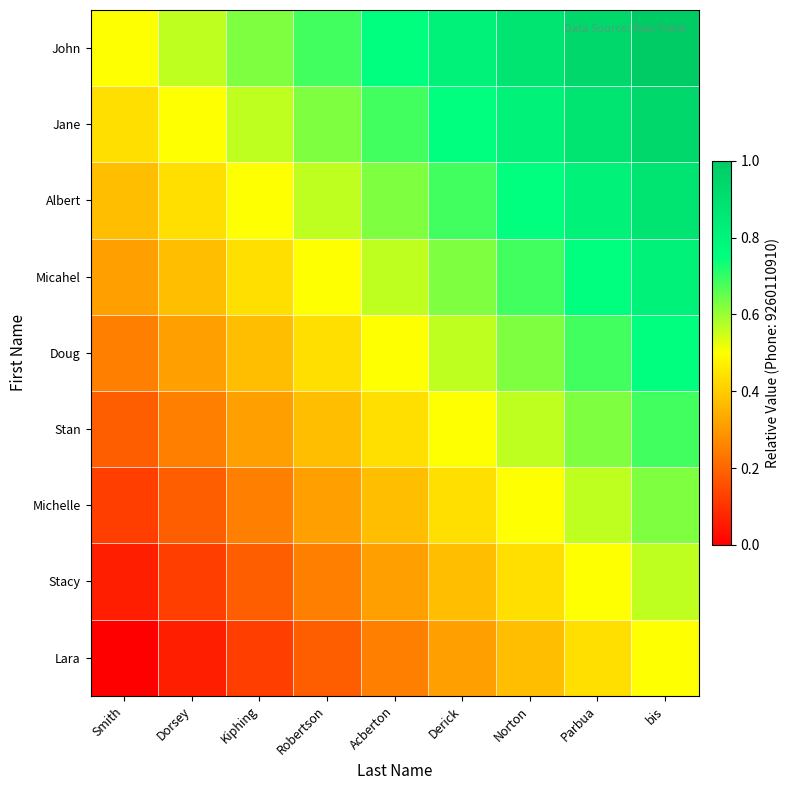

At which category is the sum across all series the highest?

bis